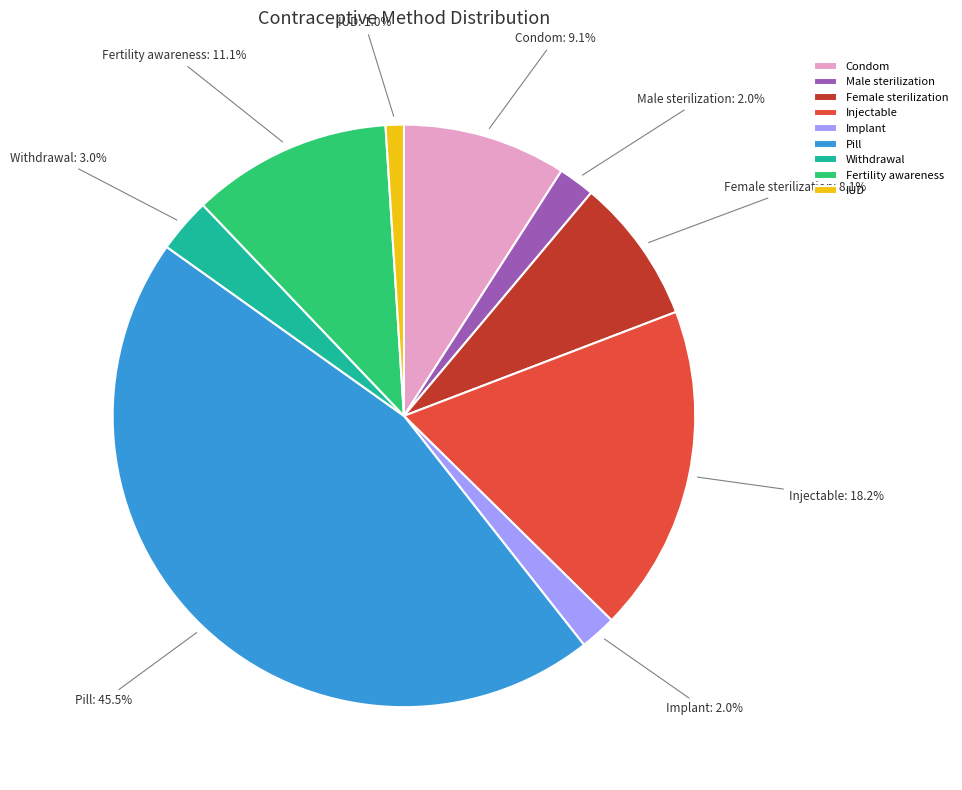

Does any single category account for the majority?

No